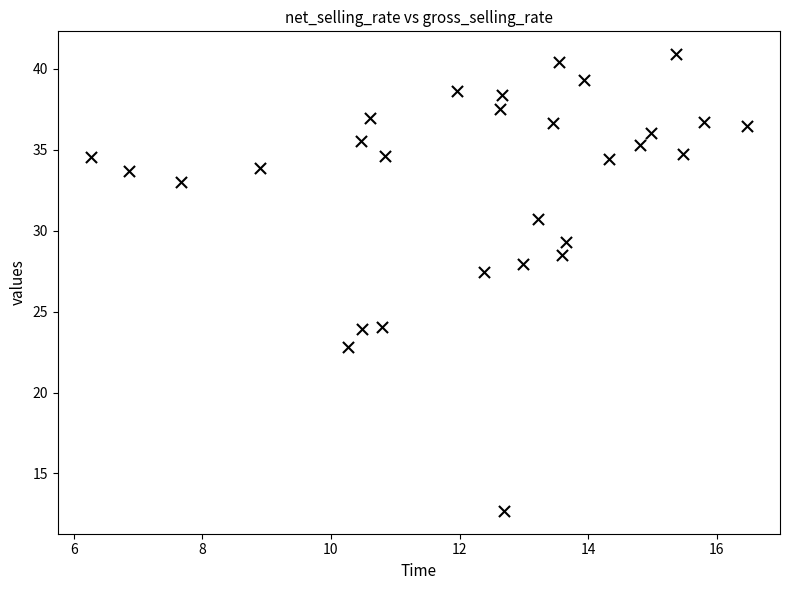

What Y value in the scatter plot is closest to 26?

27.4